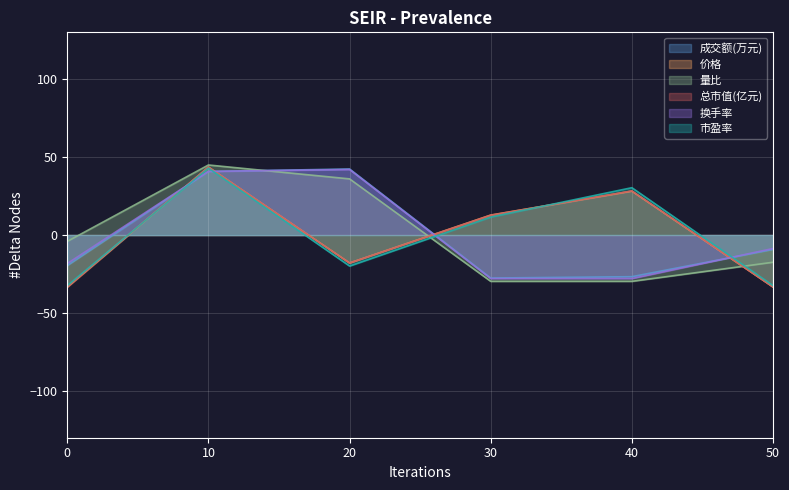

Where is 换手率 nearest to the value 7?

50